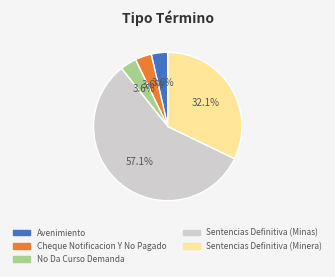

Which category has the biggest portion of the pie?

Sentencias Definitiva (Minas)